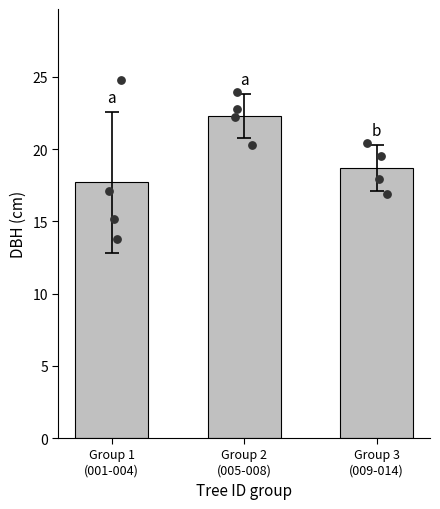

What is the change in value from Group 1
(001-004) to Group 3
(009-014)?

+1.0